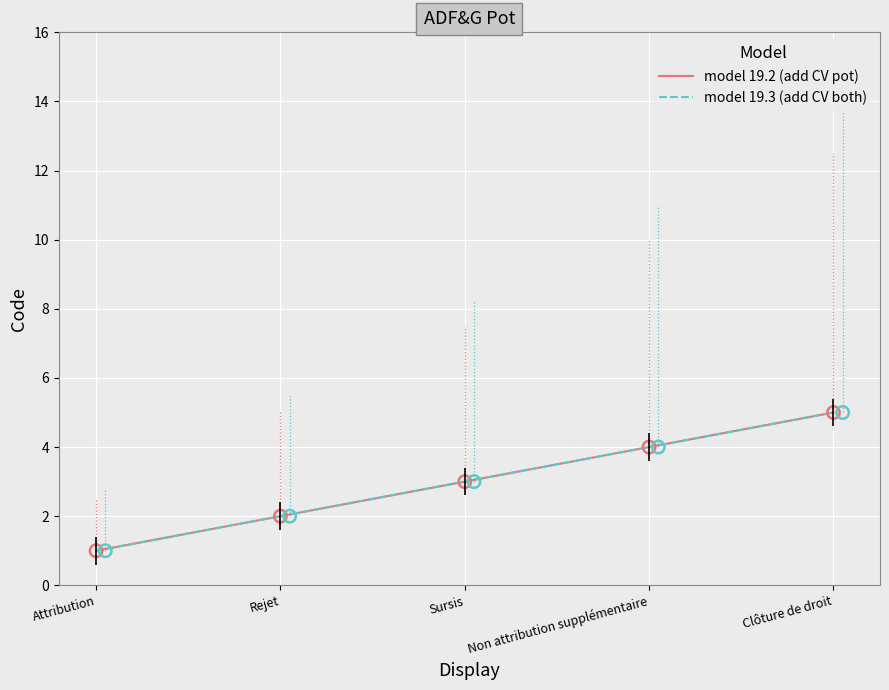

What are all the series names shown in the legend?

model 19.2 (add CV pot), model 19.3 (add CV both)